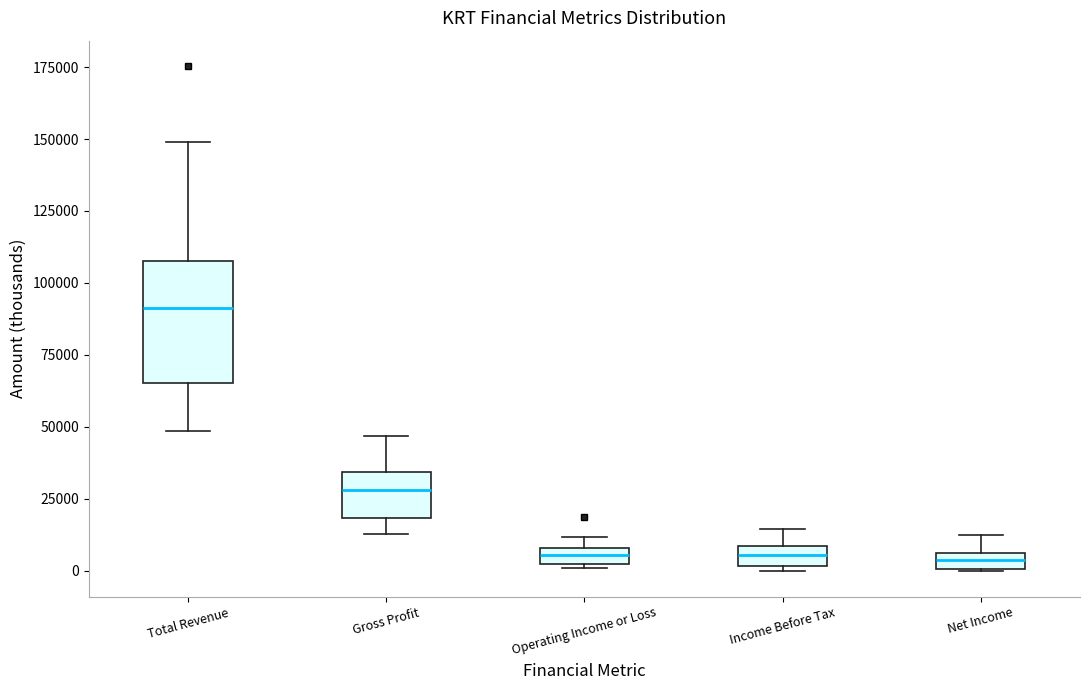

Where is the upper edge of the box for Net Income on the y-axis? The values are not printed on the chart, so give them approximately, as read against the axis.

5000